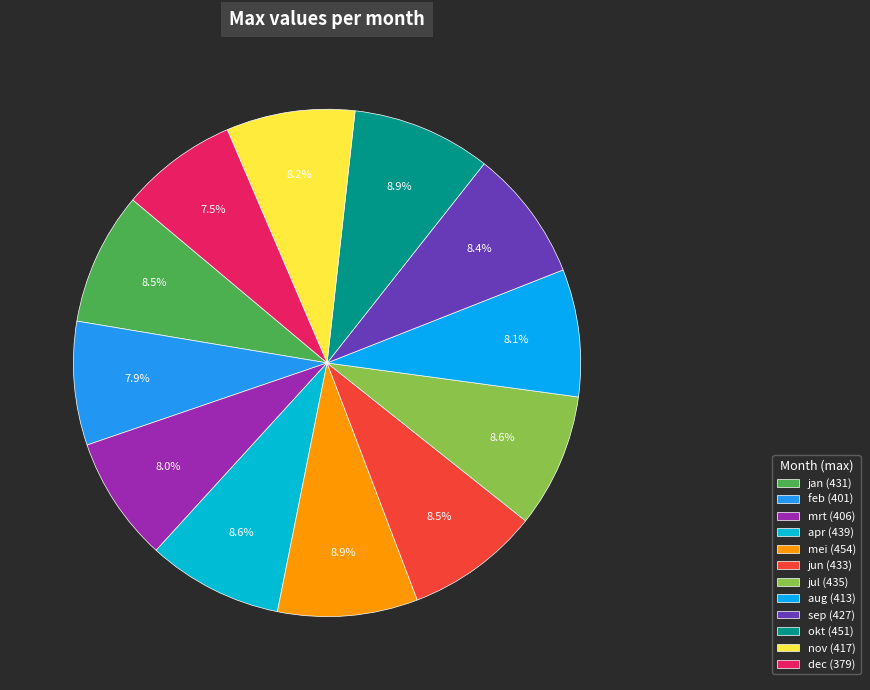

To the nearest percent, what is the difference between the largest and smallest slice percentages?

1%